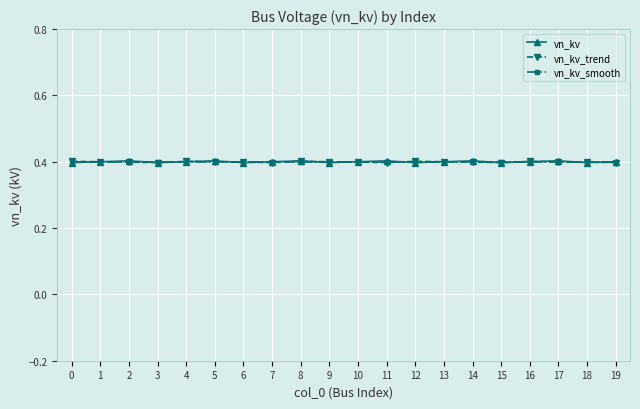

What is the lowest value of the vn_kv_smooth series?

0.4